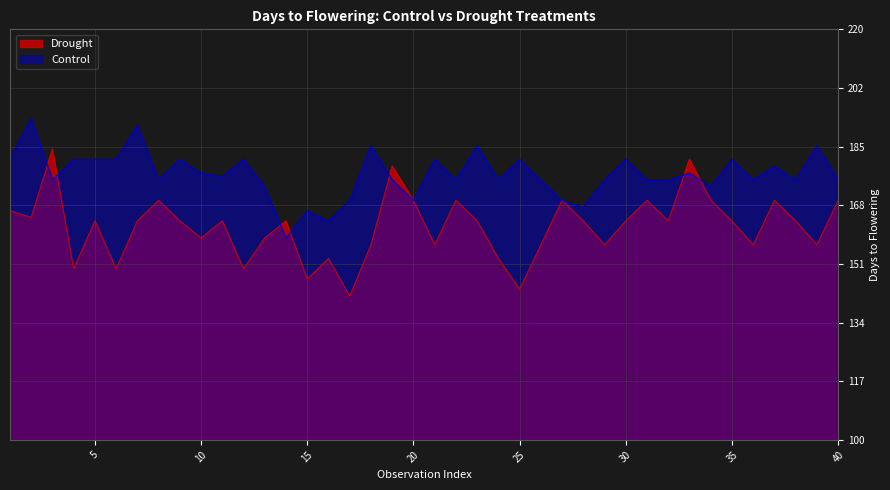

Which series has the largest range (max minus min)?

Drought